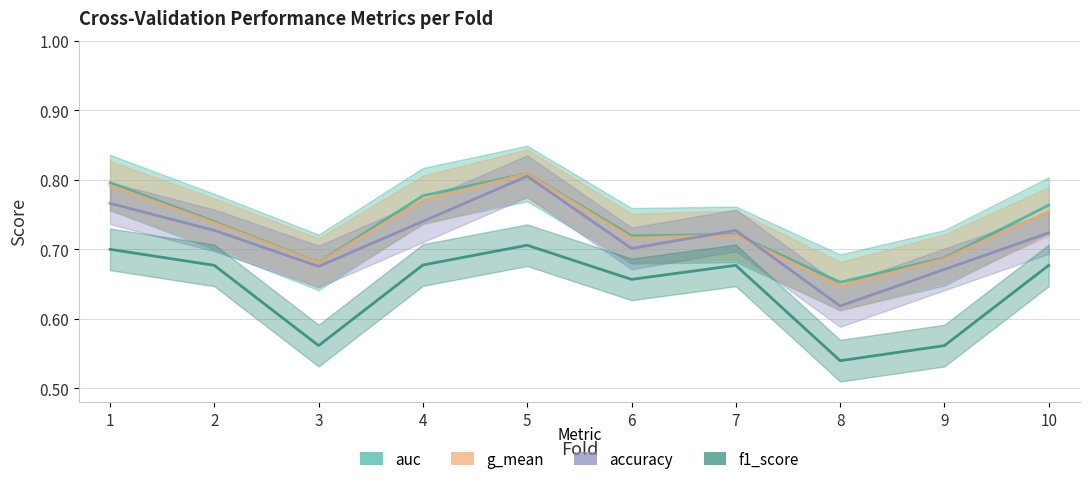

How many data points does each series have?

10